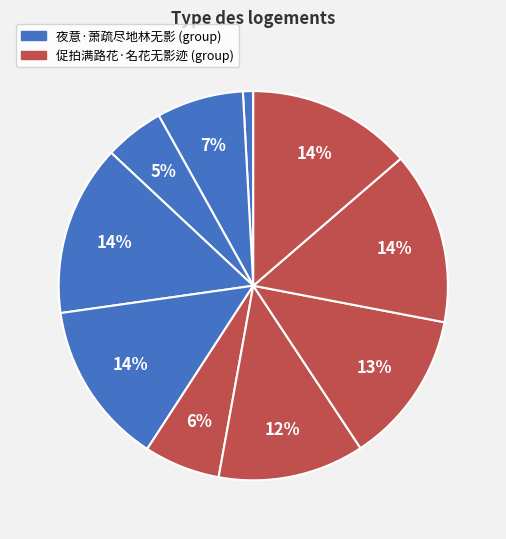

How many segments does this pie chart have?

10